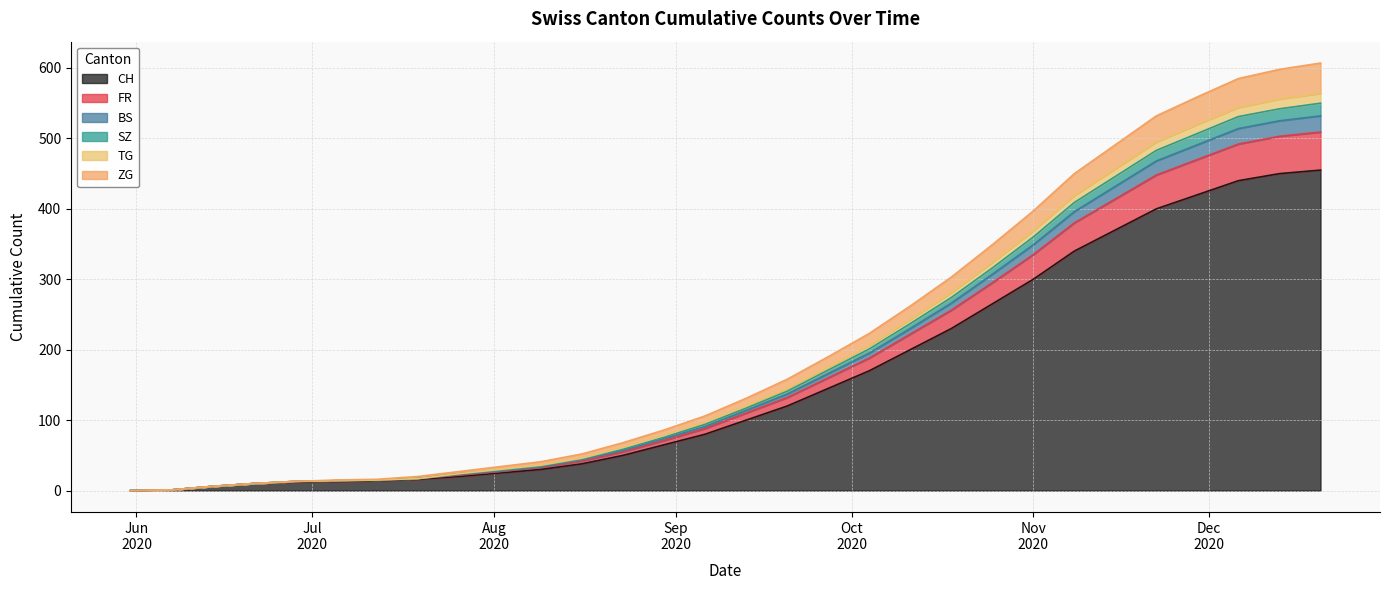

What is the highest value of the CH series?

455